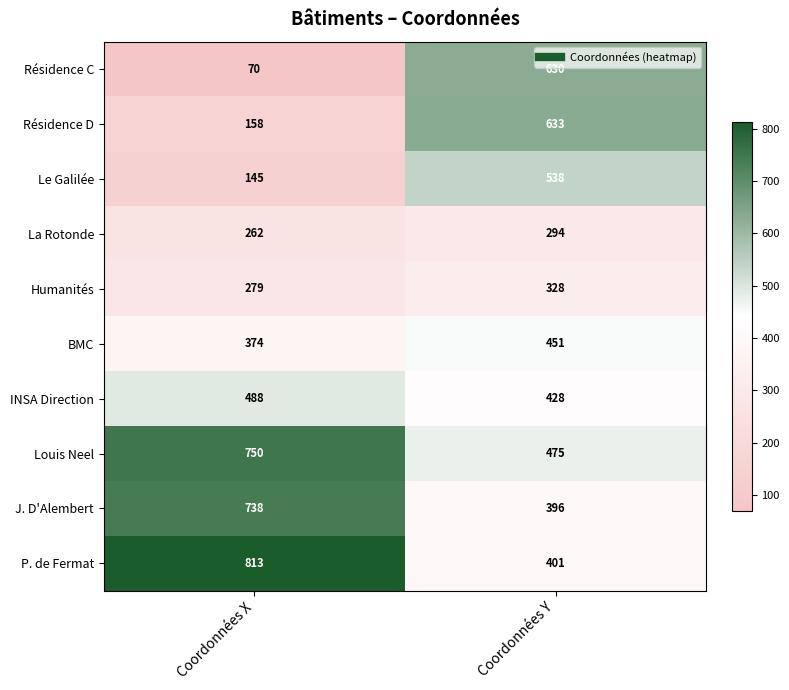

Where is Résidence D nearest to the value 395?

Coordonnées X